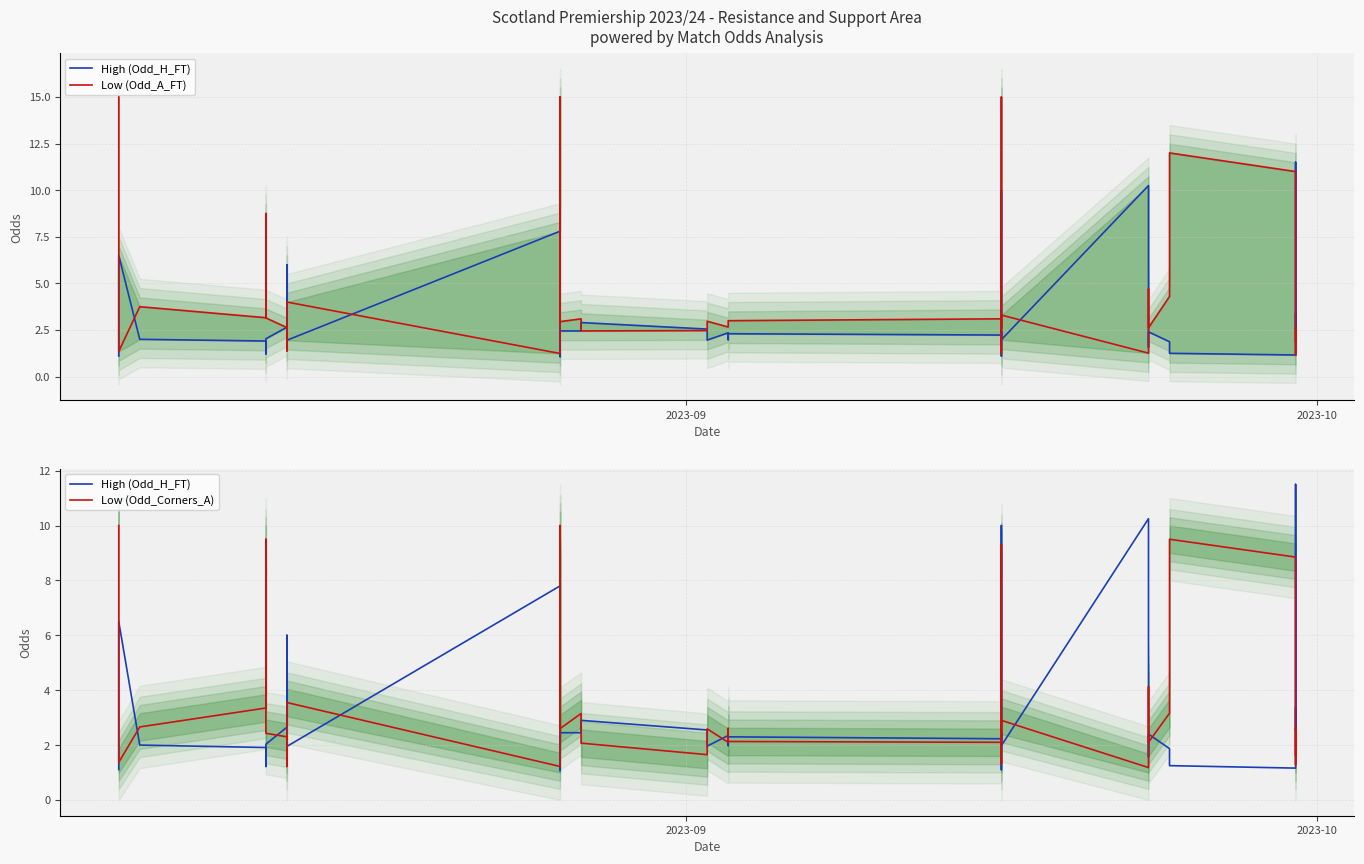

Reading left to right, what are all the values shown in this chart?

High (Odd_H_FT): 1.1	2.8	2.9	3.0	6.5	2.0	1.9	1.2	2.0	2.6	6.0	1.9	7.8	1.1	1.7	2.5	2.5	2.9	2.5	2.3	2.0	2.4	2.0	2.3	2.2	2.4	2.4	1.1	10.0	2.0	10.2	2.4	1.6	2.4	1.9	1.2	1.2	11.5	2.5	3.4
Low (Odd_A_FT): 15.0	2.4	2.4	2.2	1.4	3.8	3.2	8.8	3.1	2.6	1.4	4.0	1.2	15.0	3.9	3.0	3.1	2.5	2.5	2.7	3.0	2.7	3.0	3.0	3.1	2.6	2.7	15.0	1.2	3.3	1.3	2.6	4.7	2.6	4.3	12.0	11.0	1.1	2.6	1.9
Low (Odd_Corners_A): 10.0	2.0	2.0	1.8	1.4	2.7	3.4	9.5	2.4	2.3	1.2	3.5	1.2	10.0	3.8	2.6	3.1	2.1	1.6	2.1	2.6	2.1	2.6	2.1	2.1	2.1	2.4	9.3	1.3	2.9	1.2	2.1	4.1	2.1	3.2	9.5	8.8	1.3	2.6	1.6